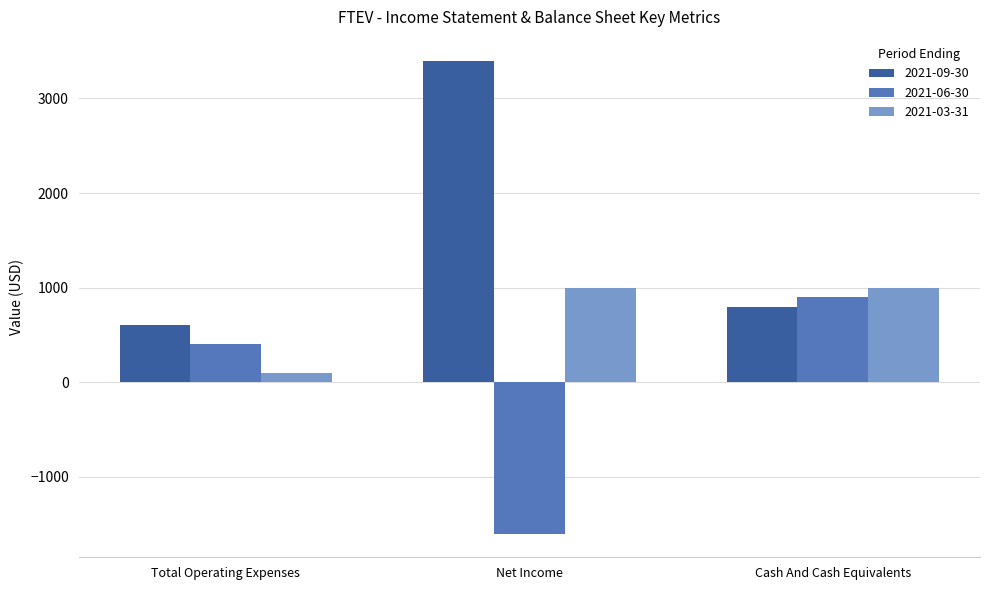

What is the average value of the 2021-03-31 series?

700